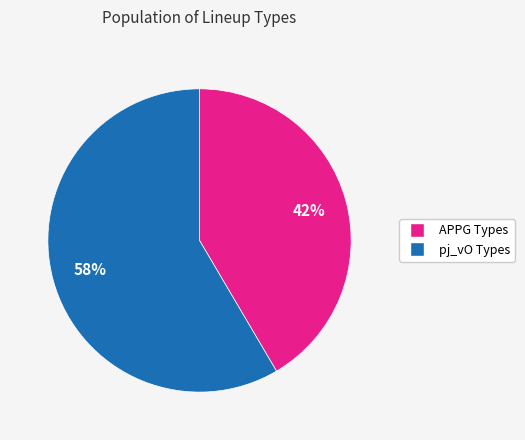

Is there any slice that represents more than half of the pie?

Yes